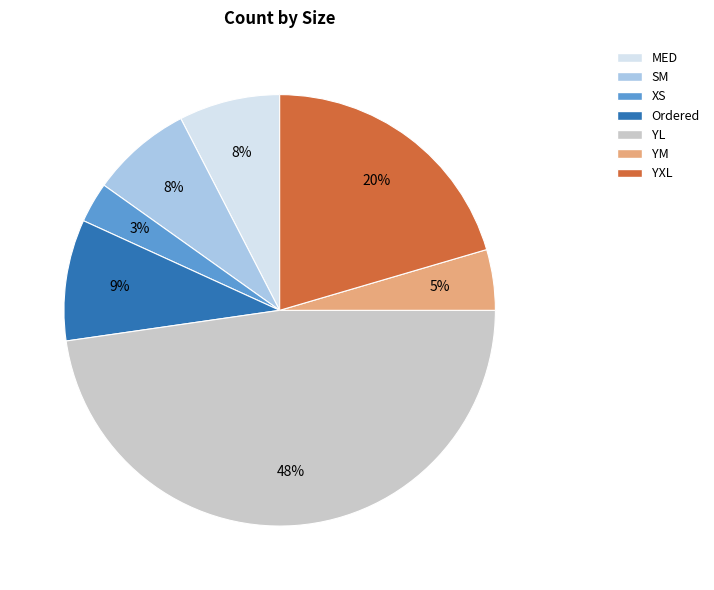

Which category has the smallest portion of the pie?

XS